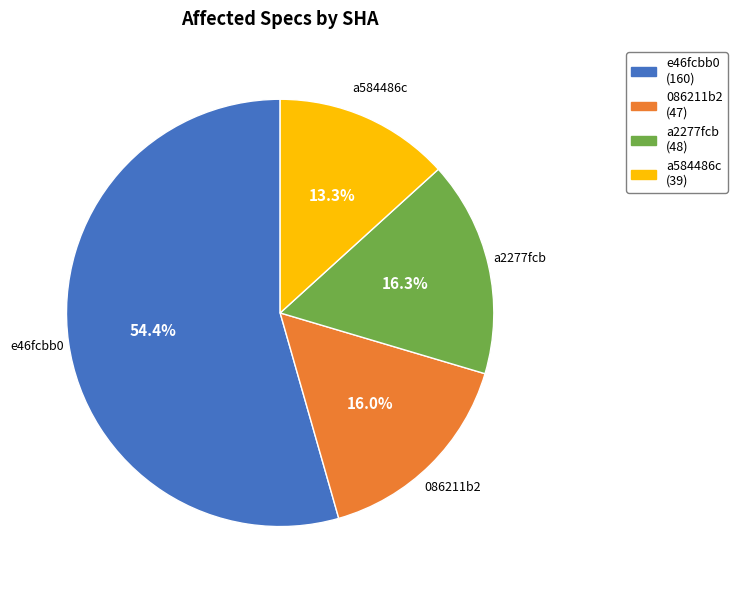

To the nearest percent, what percentage of the pie is a2277fcb?

16%